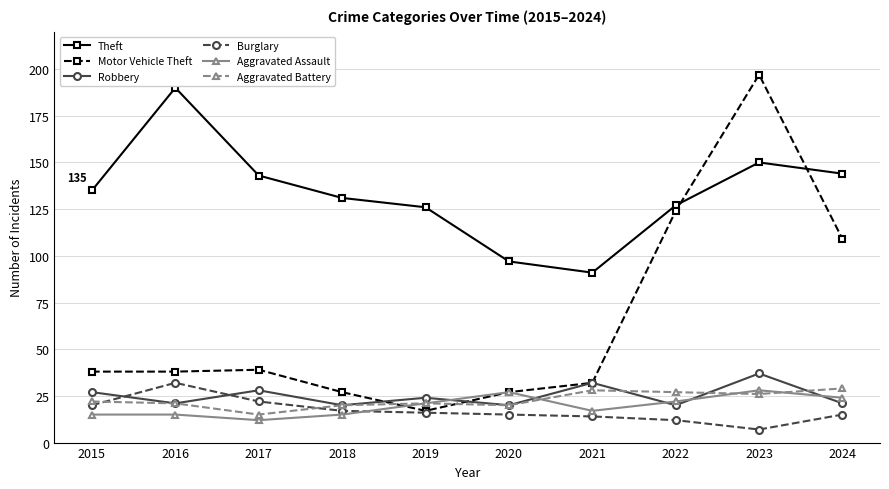

What is the smallest value displayed?

7